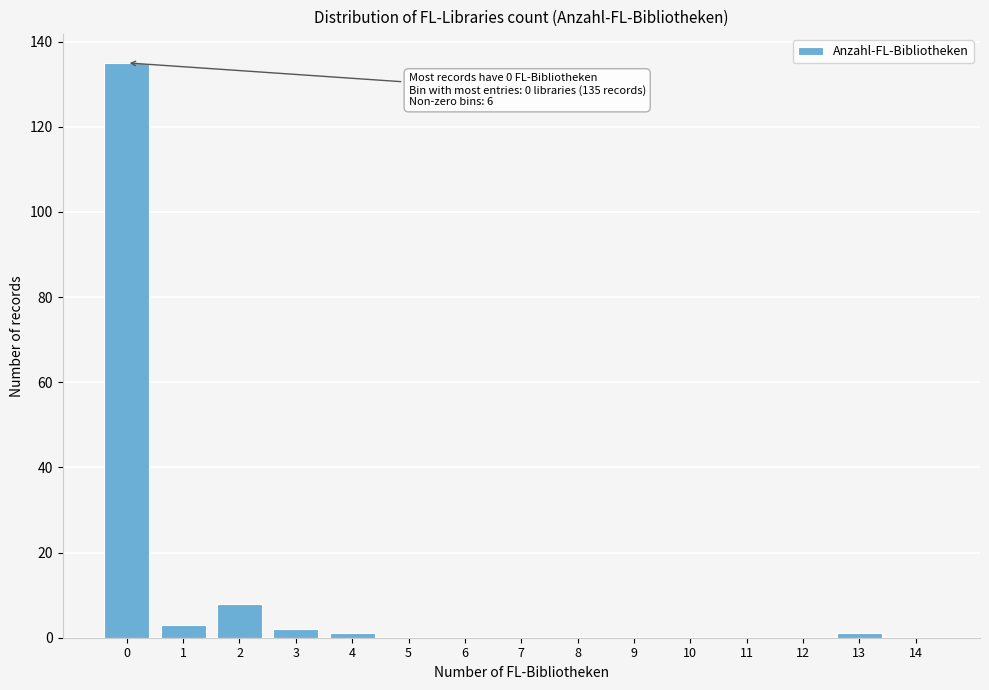

Reading left to right, transcribe all the data shown in this chart.

0=135	1=3	2=8	3=2	4=1	5=0	6=0	7=0	8=0	9=0	10=0	11=0	12=0	13=1	14=0